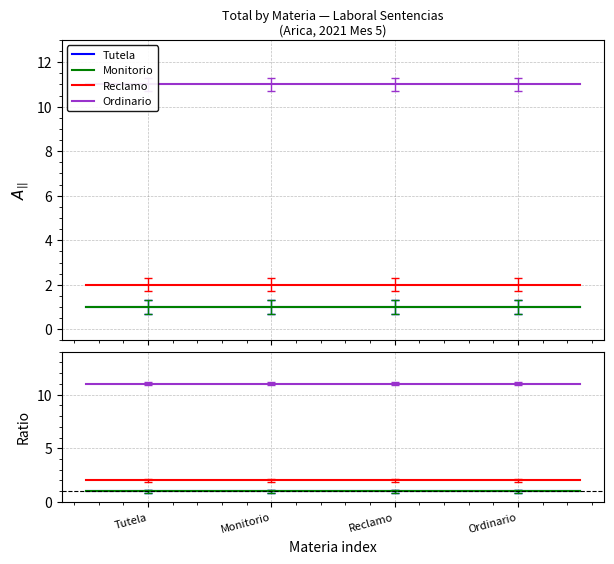

Which series has the largest range (max minus min)?

Tutela